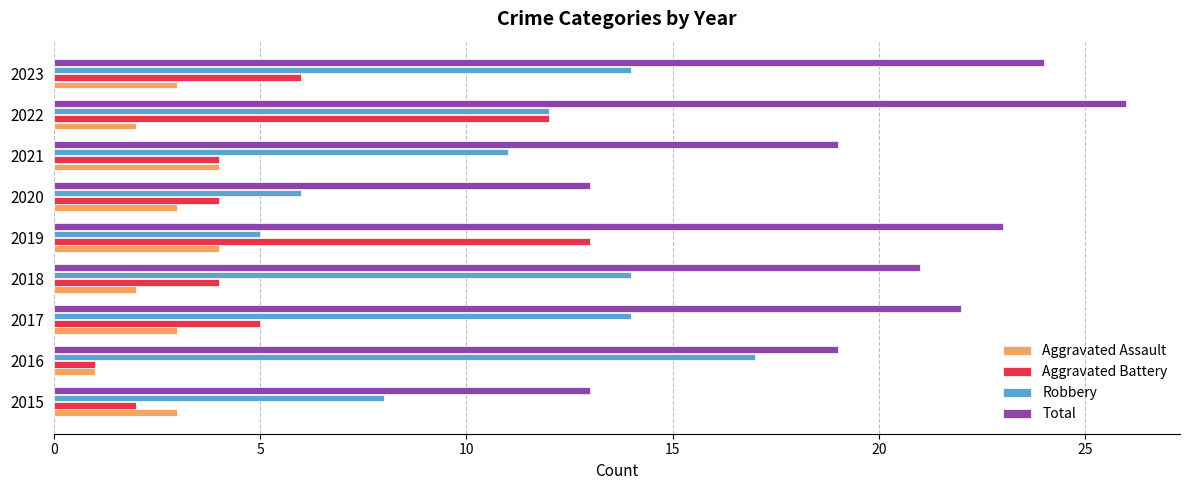

How many data points in Robbery are less than 12?

4